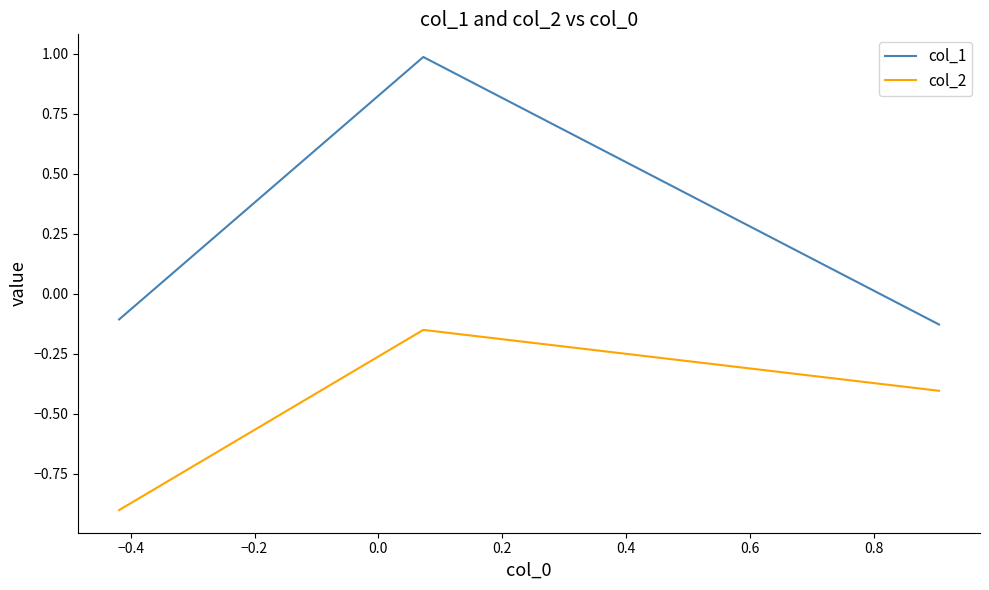

Does the chart have visible grid lines?

No